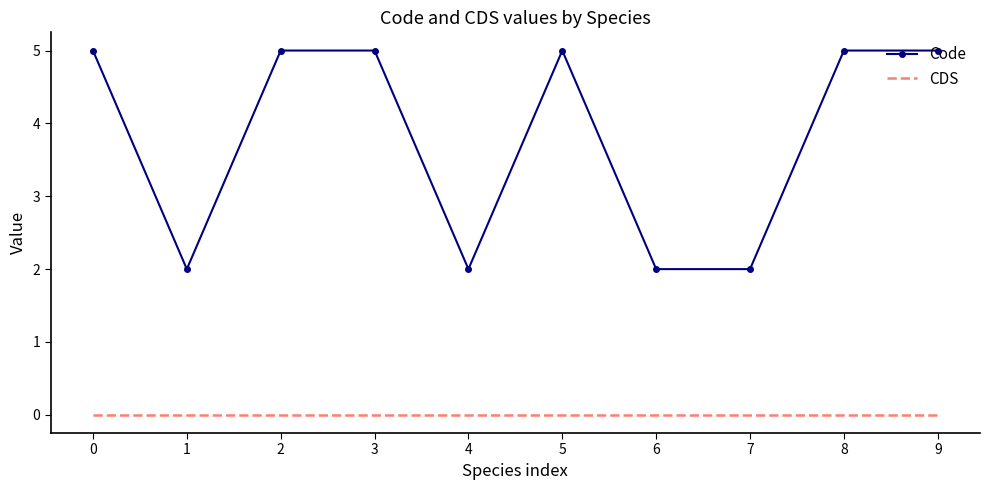

True or false: Code and CDS intersect in this chart.

False